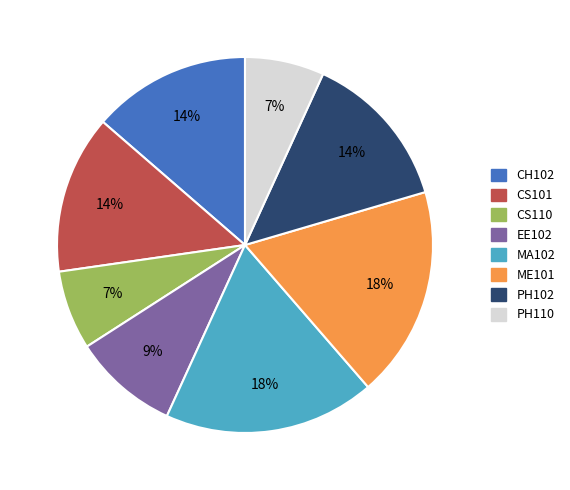

To the nearest percent, what percentage of the pie is PH110?

7%